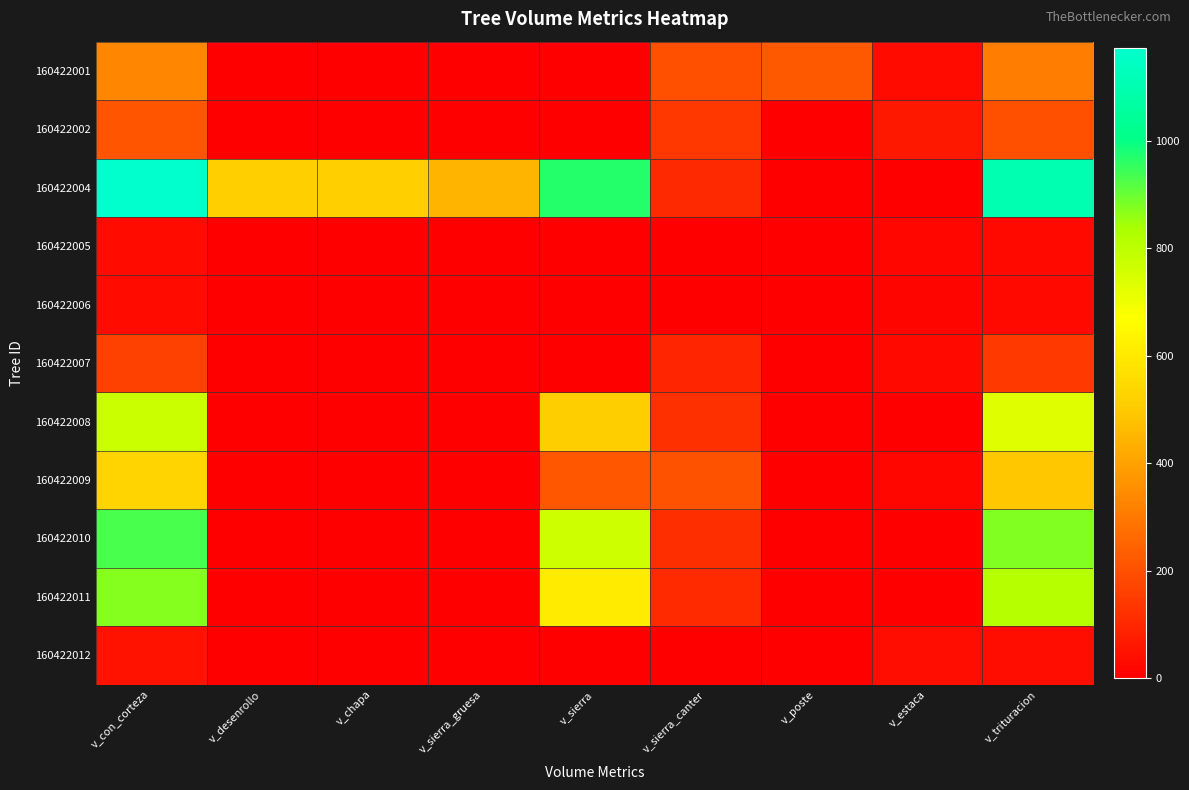

Which series has the largest total across all categories?

160422004